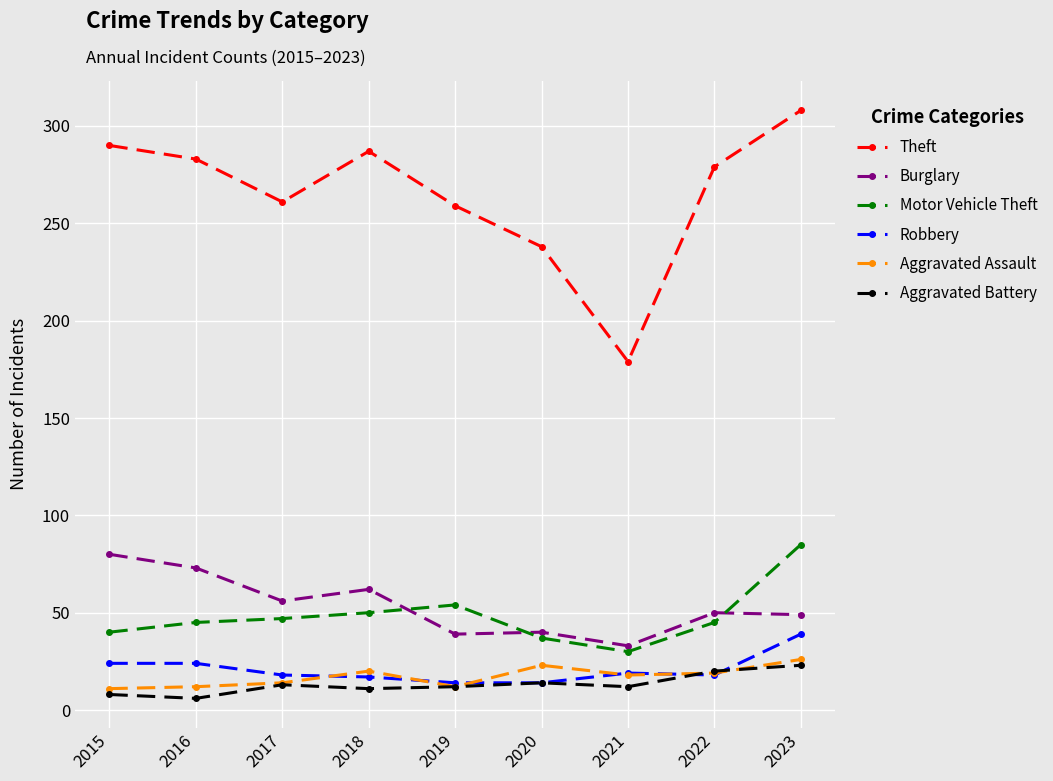

Is it true that Robbery equals 17 at 2018?

True